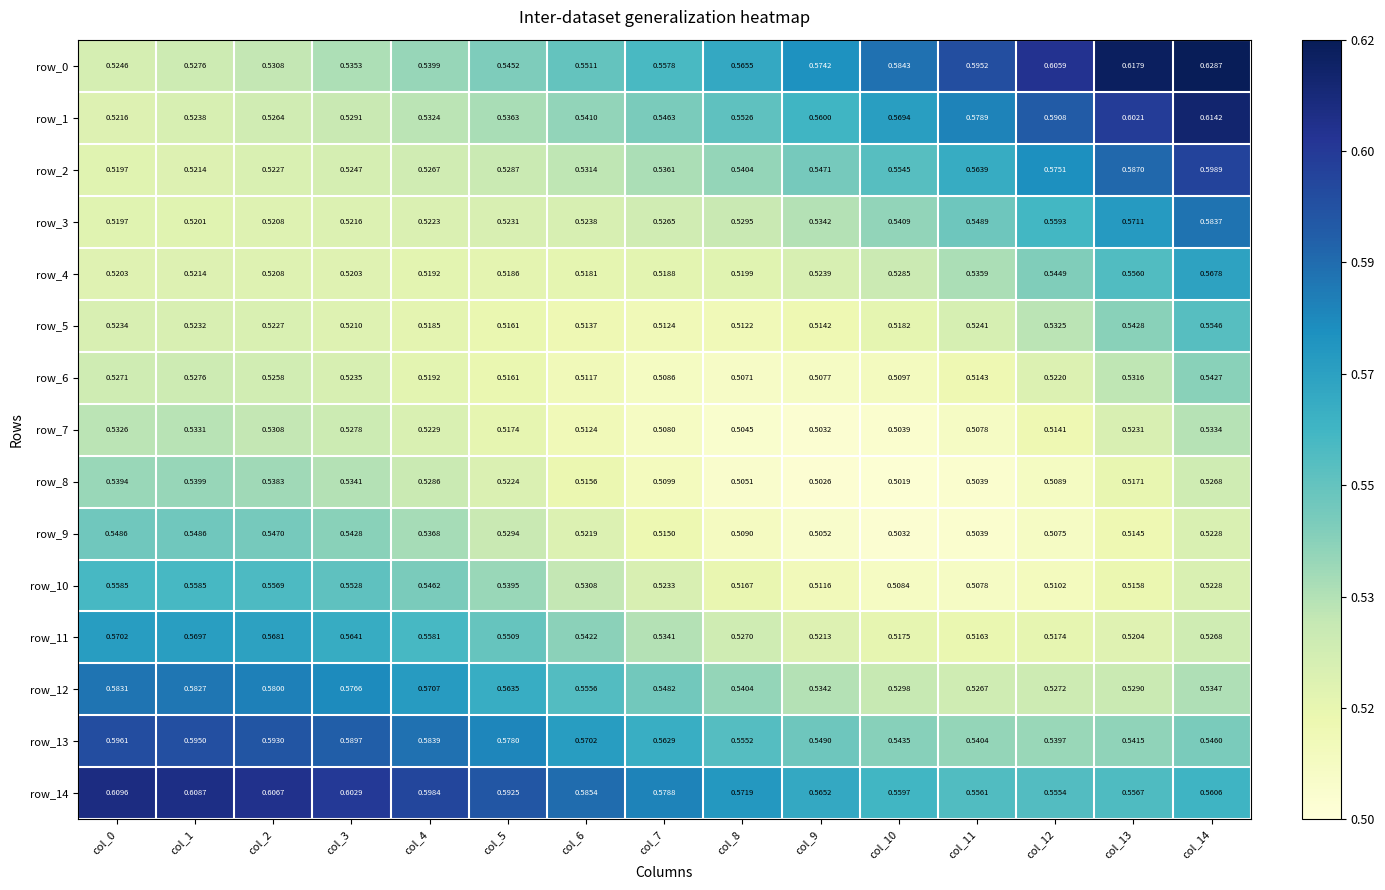

Is the value of row_0 at col_10 greater than the value of row_8 at col_9?

Yes